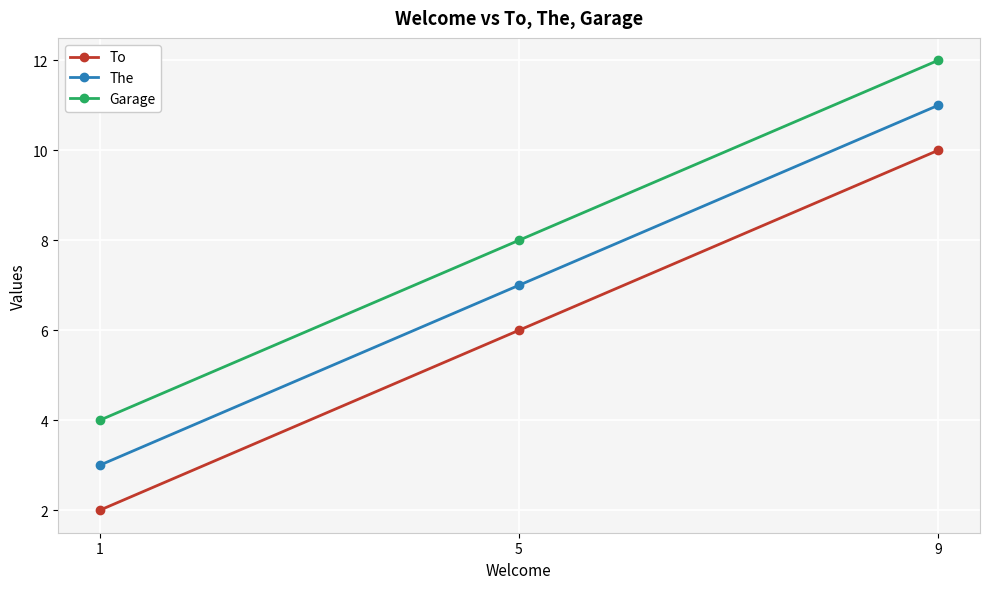

What is the sum of all Garage values?

24